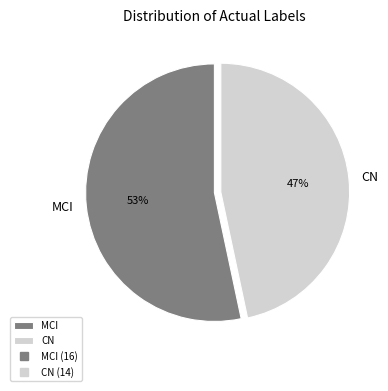

Is it true that MCI is 53% of the pie?

True